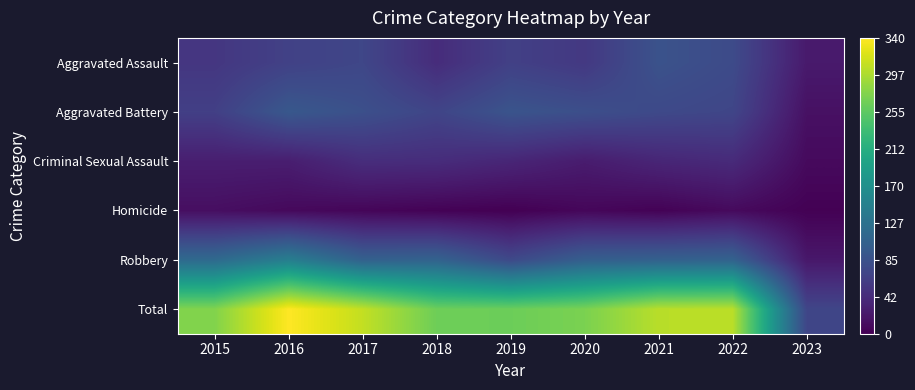

Count the number of data series in this chart.

6